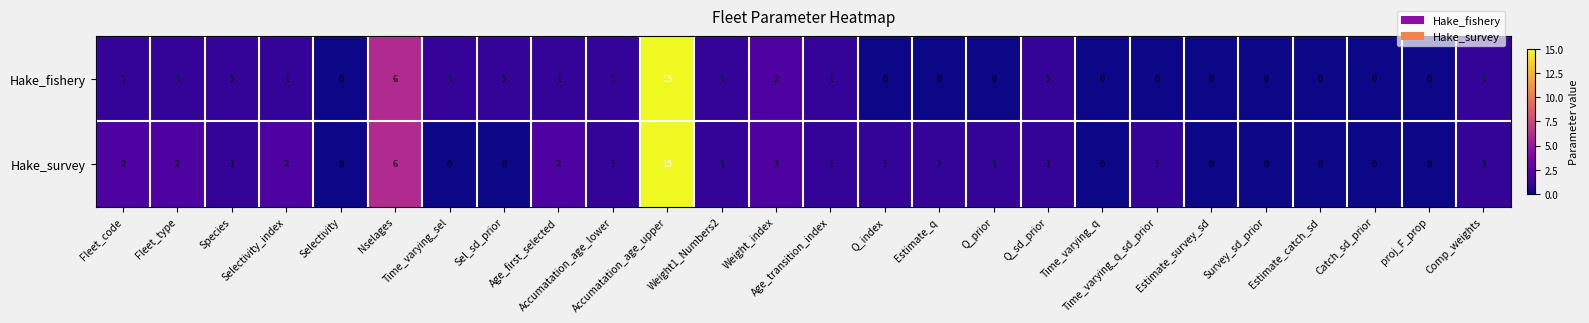

What is the sum of all Hake_survey values?

41